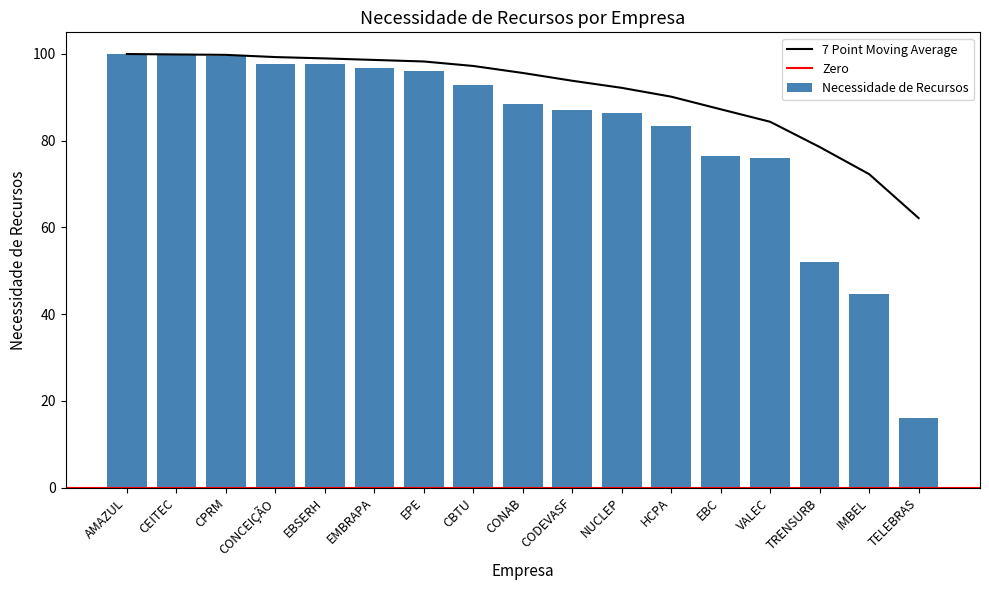

Reading right to left, transcribe all the data shown in this chart.

TELEBRAS=16.0	IMBEL=44.7	TRENSURB=52.0	VALEC=75.9	EBC=76.5	HCPA=83.5	NUCLEP=86.3	CODEVASF=87.0	CONAB=88.5	CBTU=92.7	EPE=96.1	EMBRAPA=96.8	EBSERH=97.7	CONCEIÇÃO=97.7	CPRM=99.6	CEITEC=99.8	AMAZUL=100.0